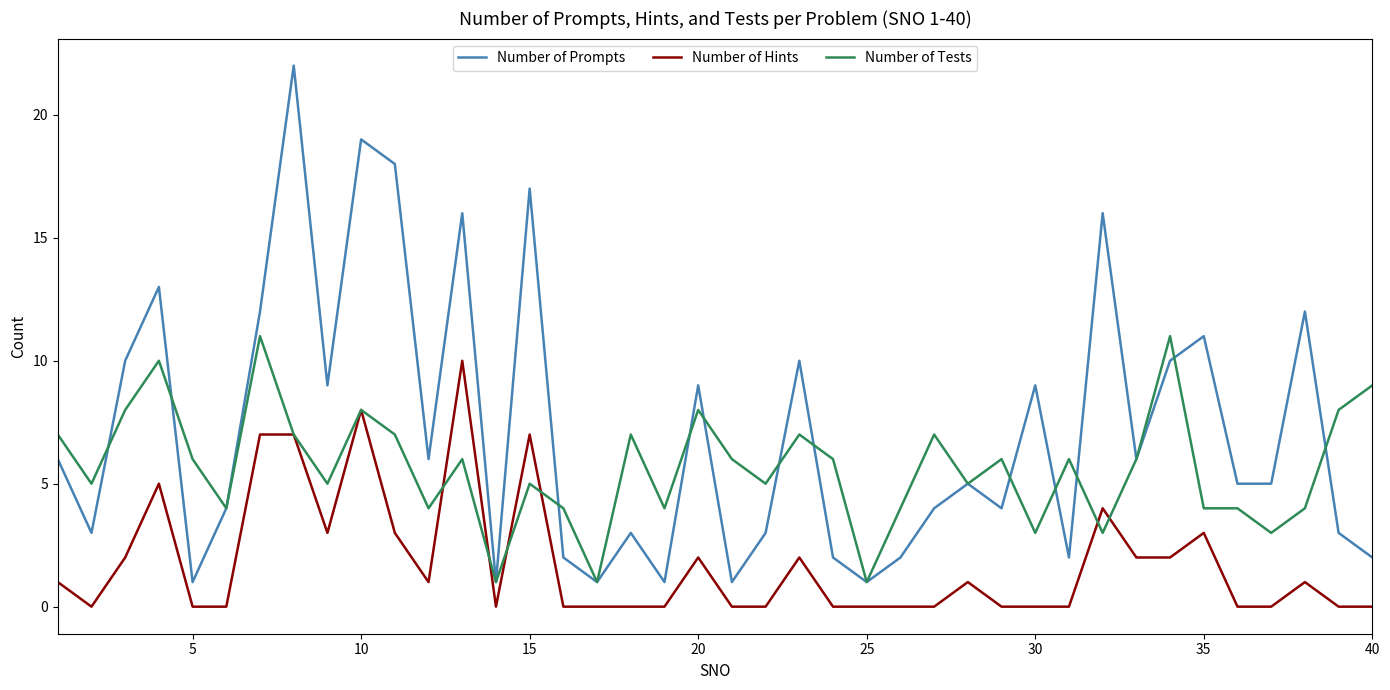

Which series has the widest spread of values?

Number of Prompts